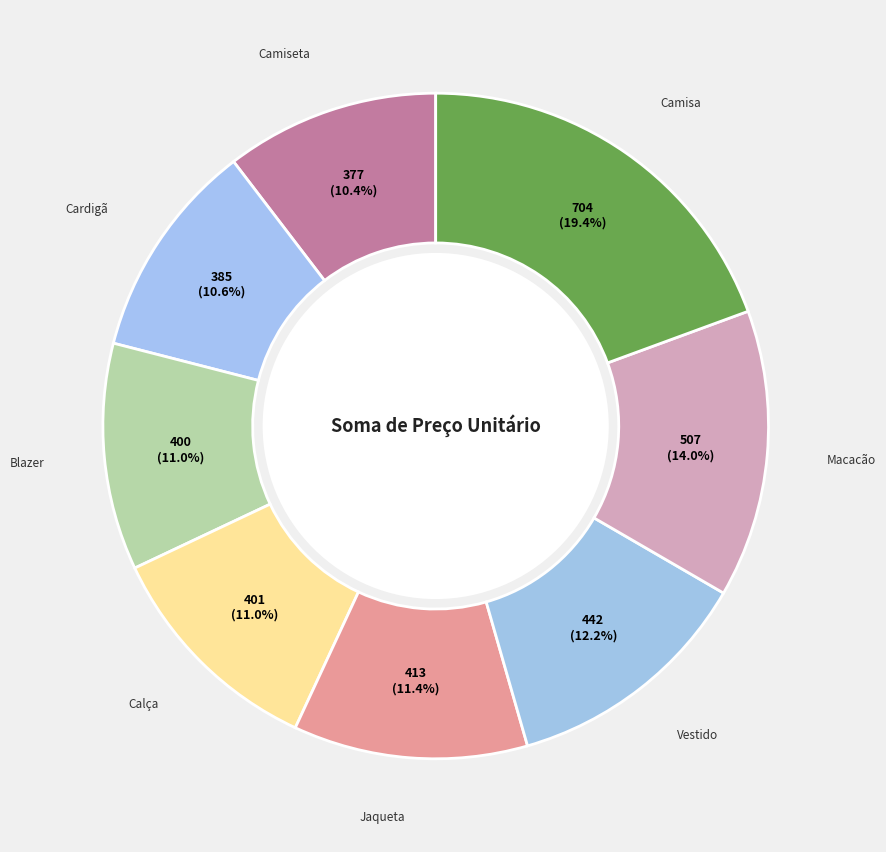

Is there any slice that represents more than half of the pie?

No